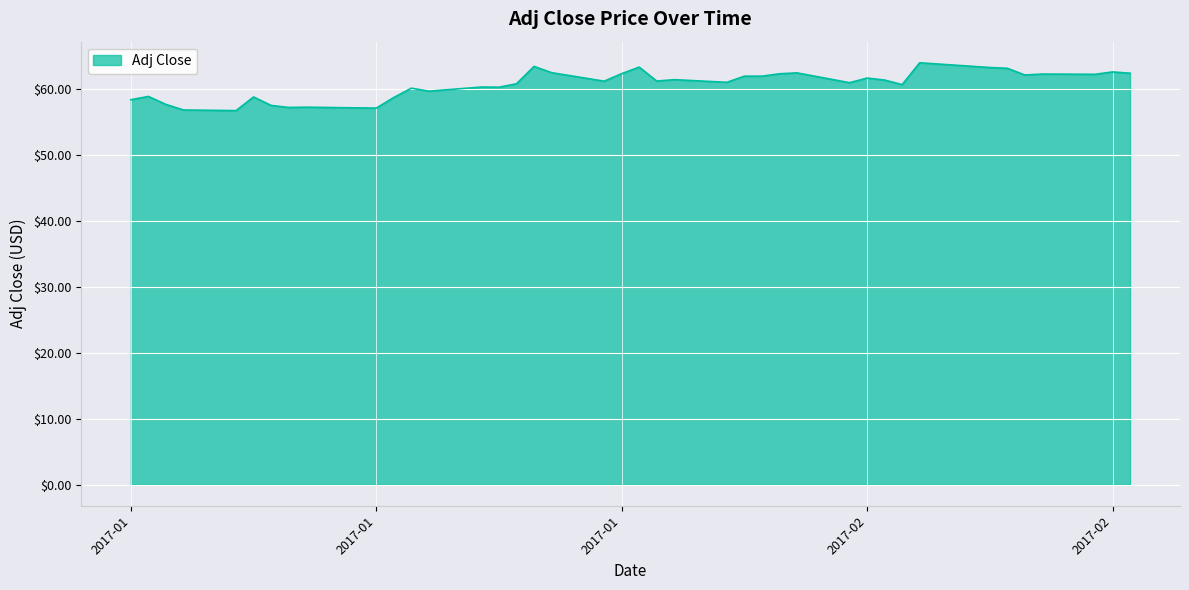

Does the chart have visible grid lines?

Yes